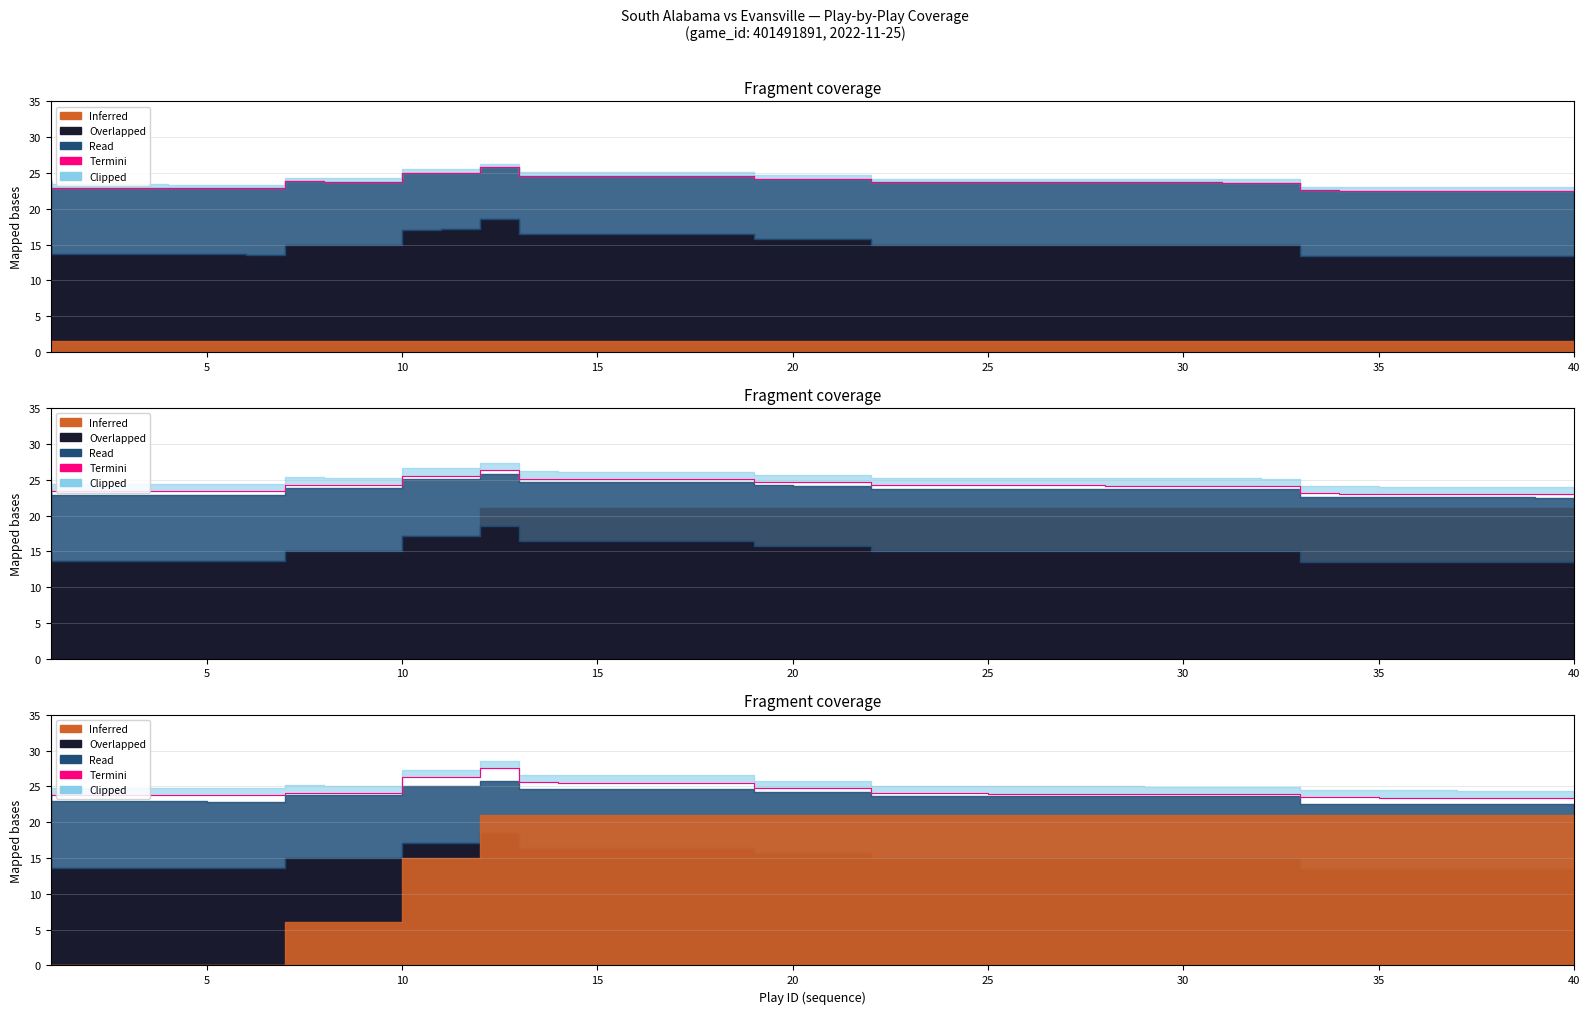

How many data points are less than 24?

19